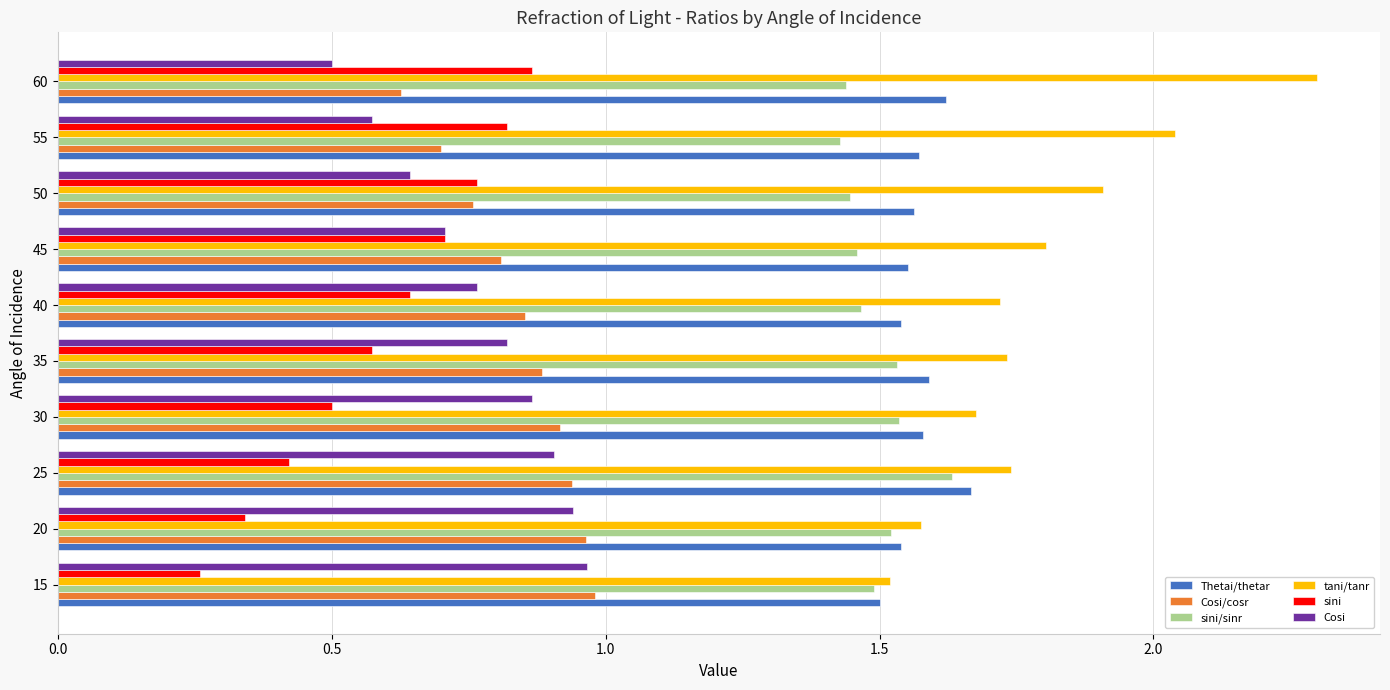

At which label does sini/sinr reach its peak?

25